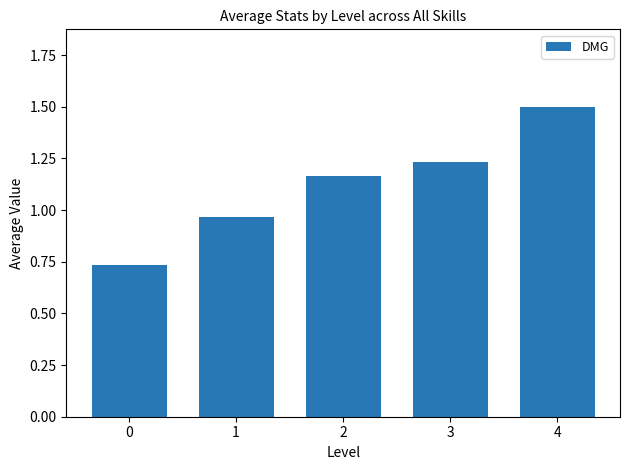

The chart shows a value of 0.6 at 2. True or false?

False